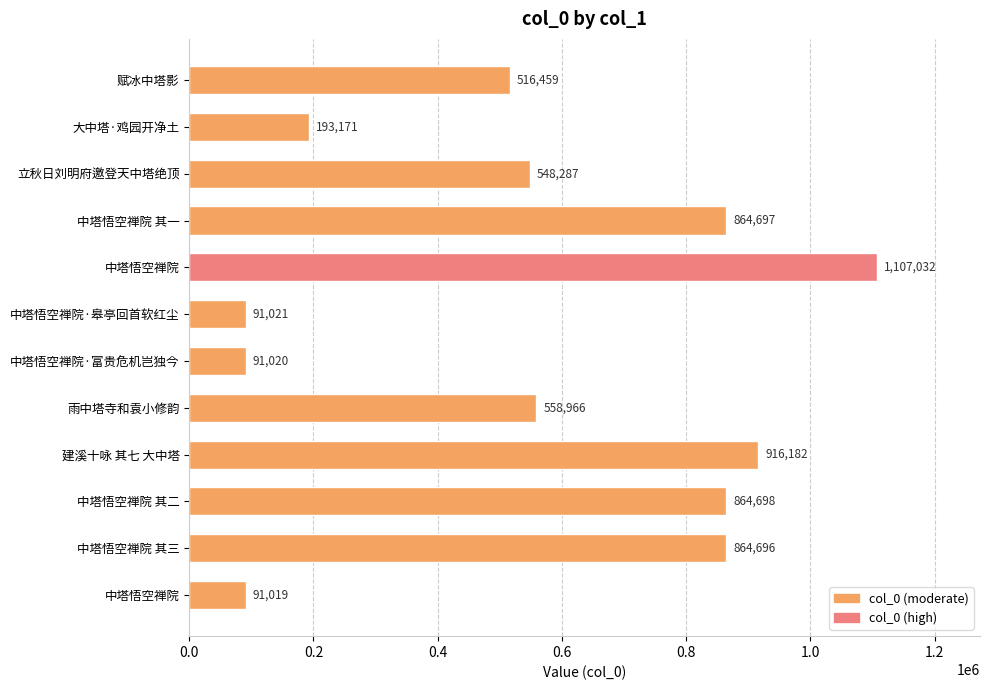

Does the chart contain any negative values?

No